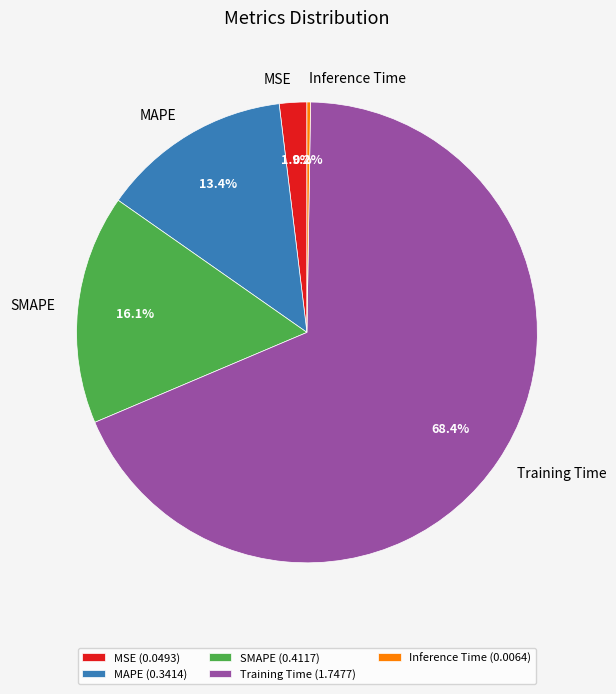

To the nearest percent, what is the difference between the largest and smallest slice percentages?

68%